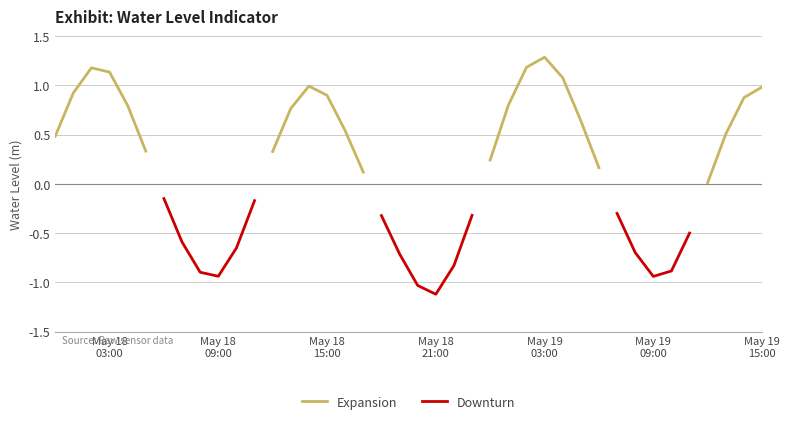

At which category does the chart reach its peak across all series?

May 19 03:00